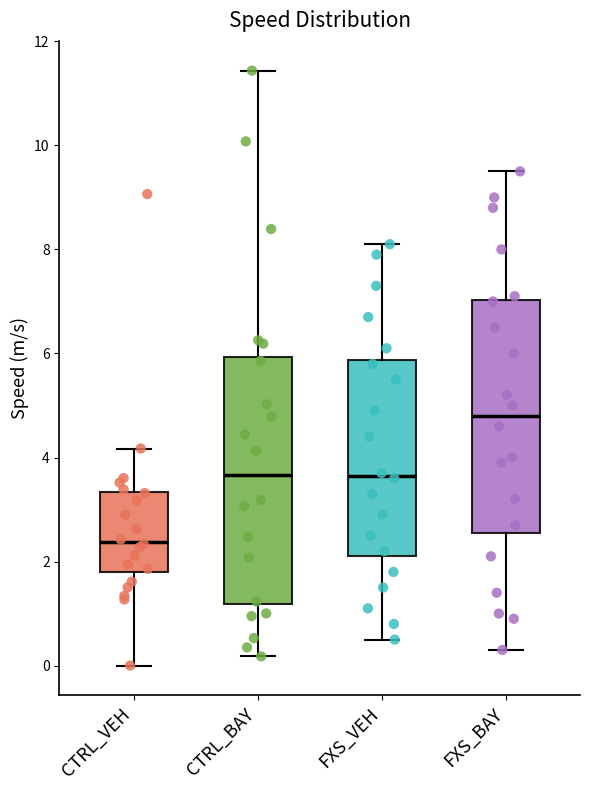

Reading left to right, transcribe this box plot: for each box, give where its median line is, the range the box spans, and where its two whiskers end, as read against the y-axis. The values are not printed on the chart, so give them approximately, as read against the axis.

CTRL_VEH: median 2.4, box 1.8 to 3.4, whiskers 0.0 to 4.2
CTRL_BAY: median 3.6, box 1.2 to 6.0, whiskers 0.2 to 11.4
FXS_VEH: median 3.6, box 2.2 to 5.8, whiskers 0.6 to 8.2
FXS_BAY: median 4.8, box 2.6 to 7.0, whiskers 0.4 to 9.6